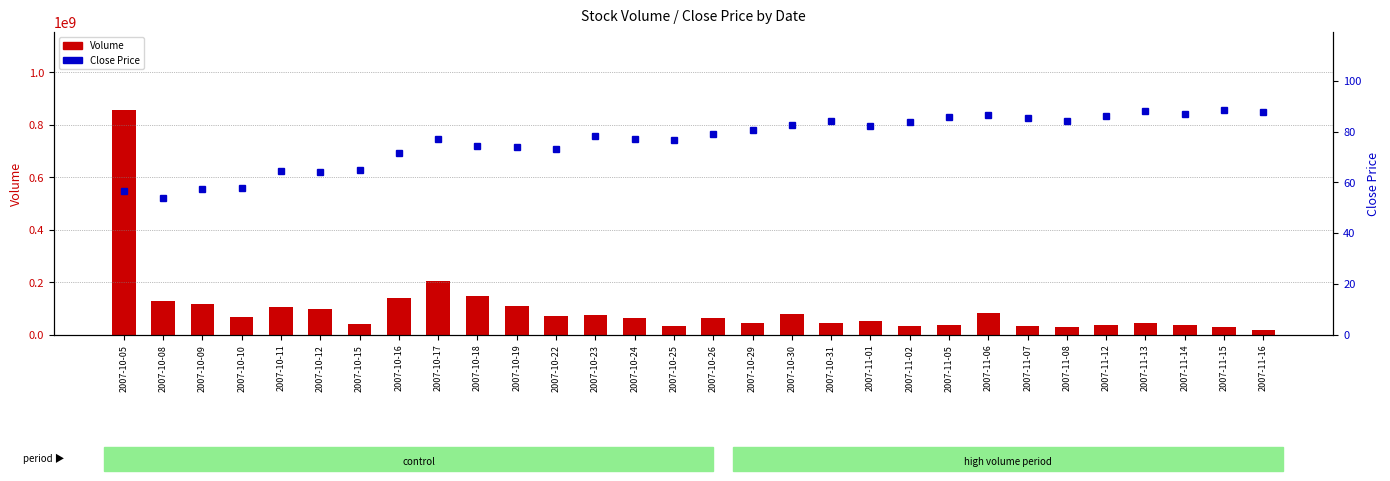

At which category does the chart reach its peak across all series?

2007-10-05